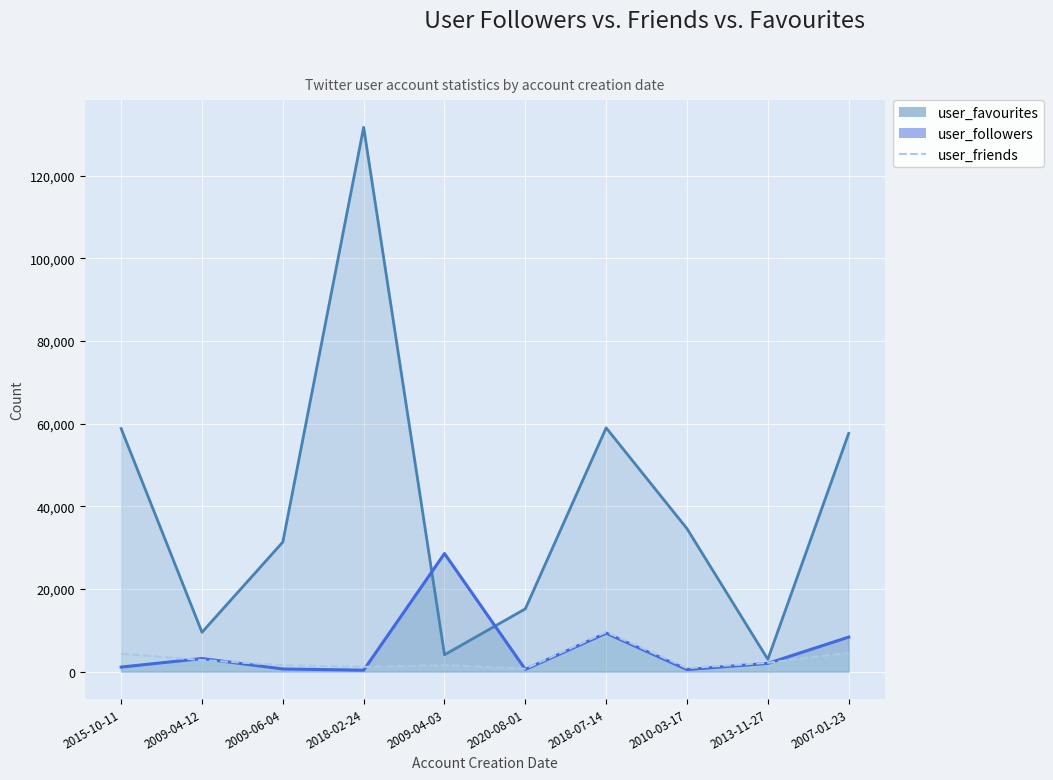

Which series changed the most between 2015-10-11 and 2010-03-17?

user_favourites